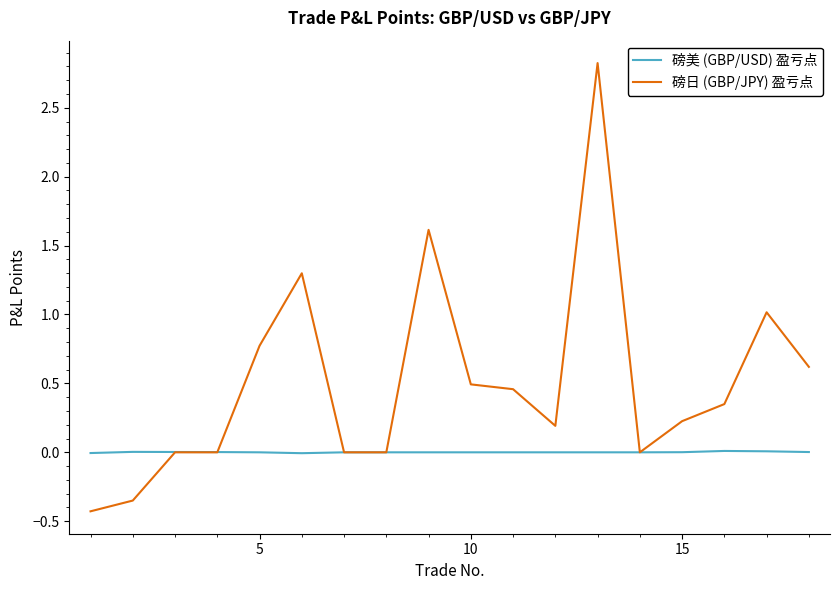

Which series has the largest range (max minus min)?

磅日 (GBP/JPY) 盈亏点